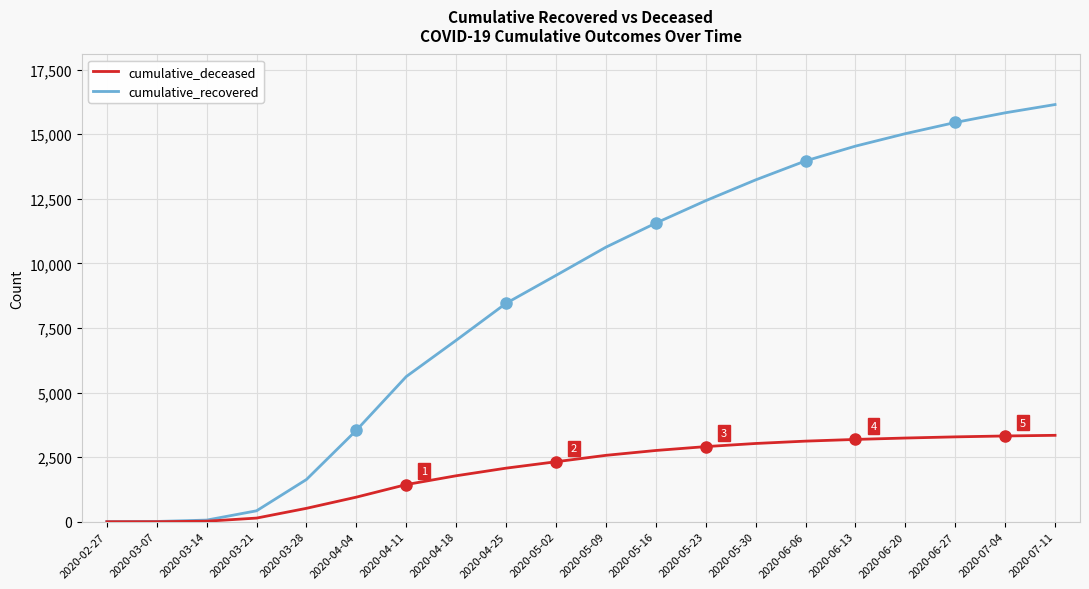

Rank the series by their maximum value, from highest to lowest.

cumulative_recovered, cumulative_deceased